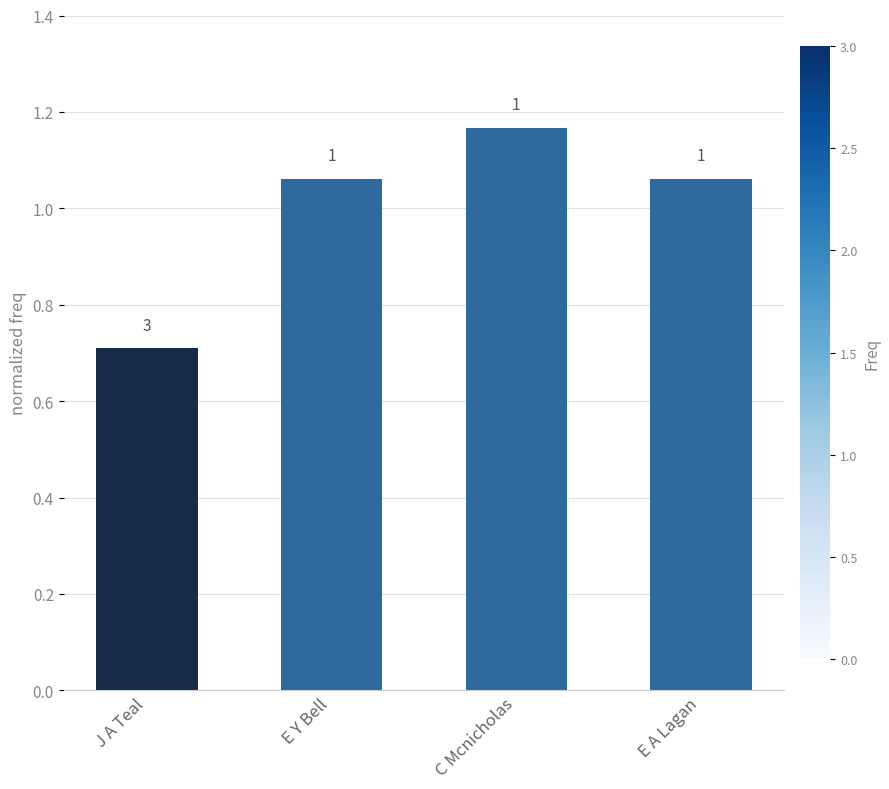

Reading left to right, transcribe all the data shown in this chart.

0.7	1.1	1.2	1.1